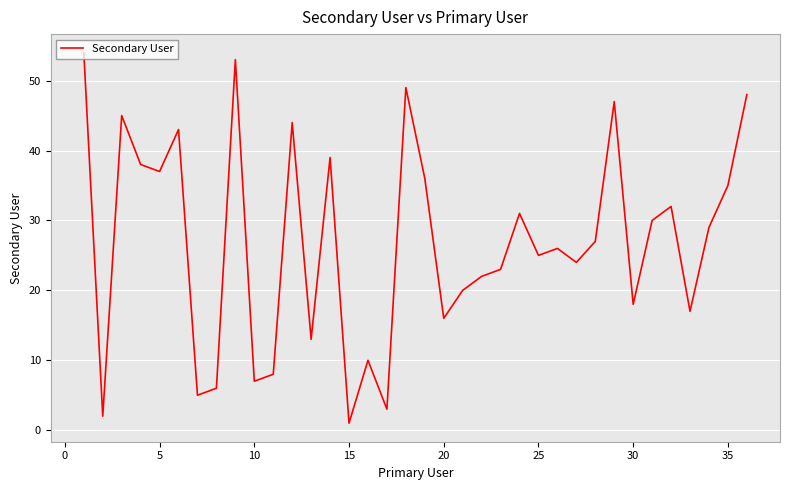

Reading left to right, list all the values displayed in this chart.

54	2	45	38	37	43	5	6	53	7	8	44	13	39	1	10	3	49	36	16	20	22	23	31	25	26	24	27	47	18	30	32	17	29	35	48